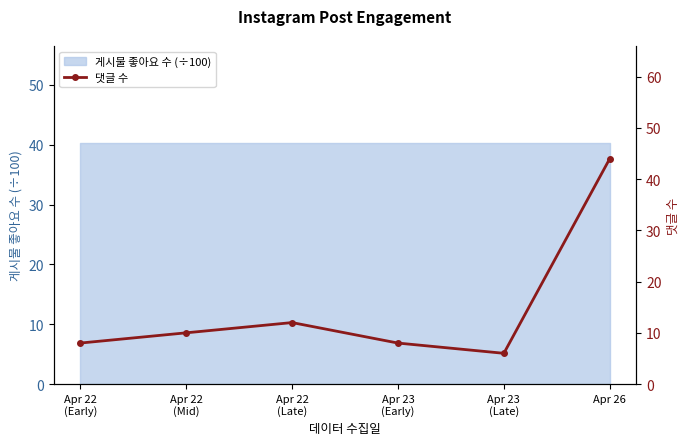

What is the greatest value displayed?

44